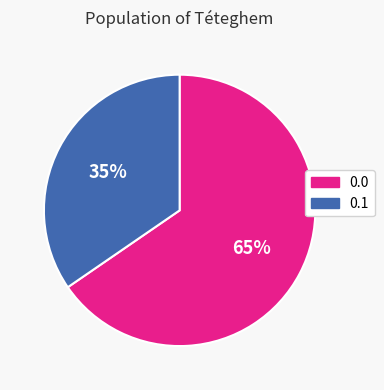

To the nearest percent, what percentage of the pie is 0.1?

35%